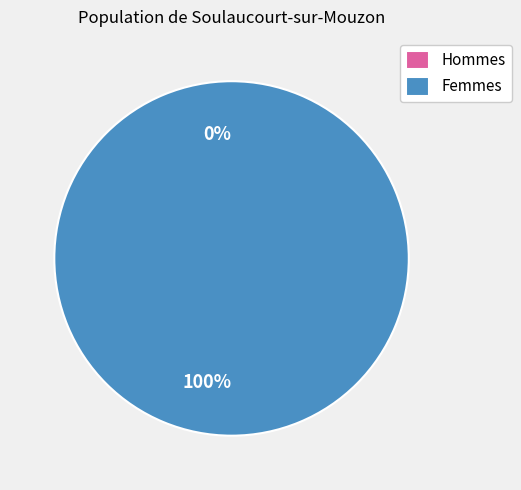

To the nearest percent, what is the average slice percentage?

50%